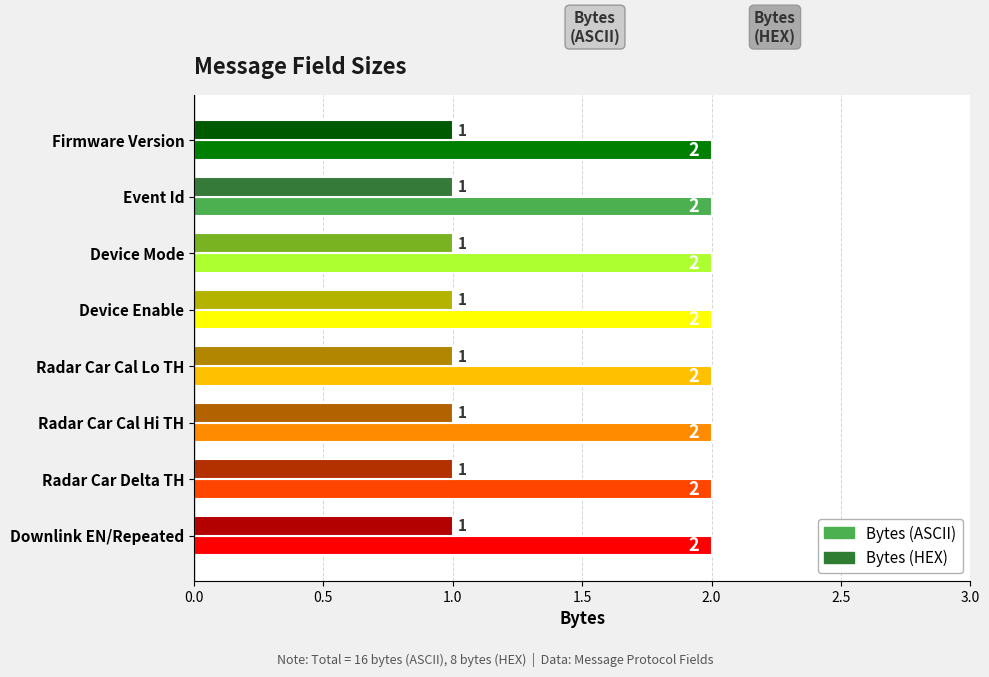

What is the average value of the Bytes (ASCII) series?

2